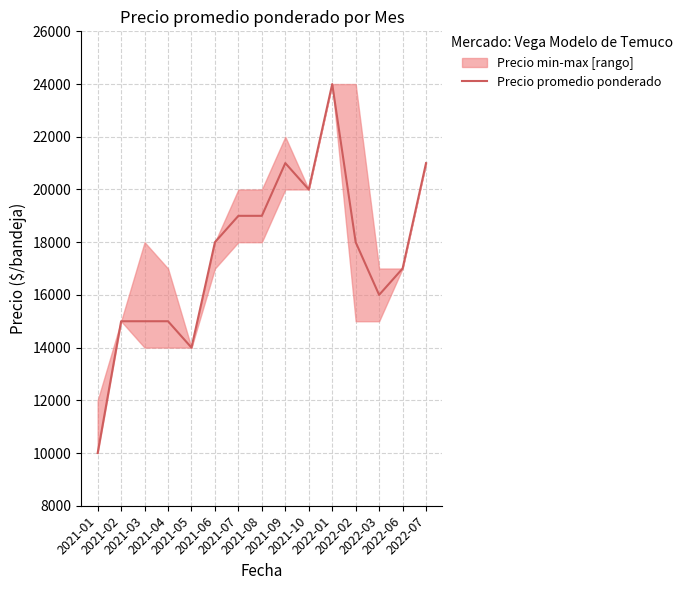

Rank the categories by value from lowest to highest.

2021-01, 2021-05, 2021-02, 2021-03, 2021-04, 2022-03, 2022-06, 2021-06, 2022-02, 2021-07, 2021-08, 2021-10, 2021-09, 2022-07, 2022-01